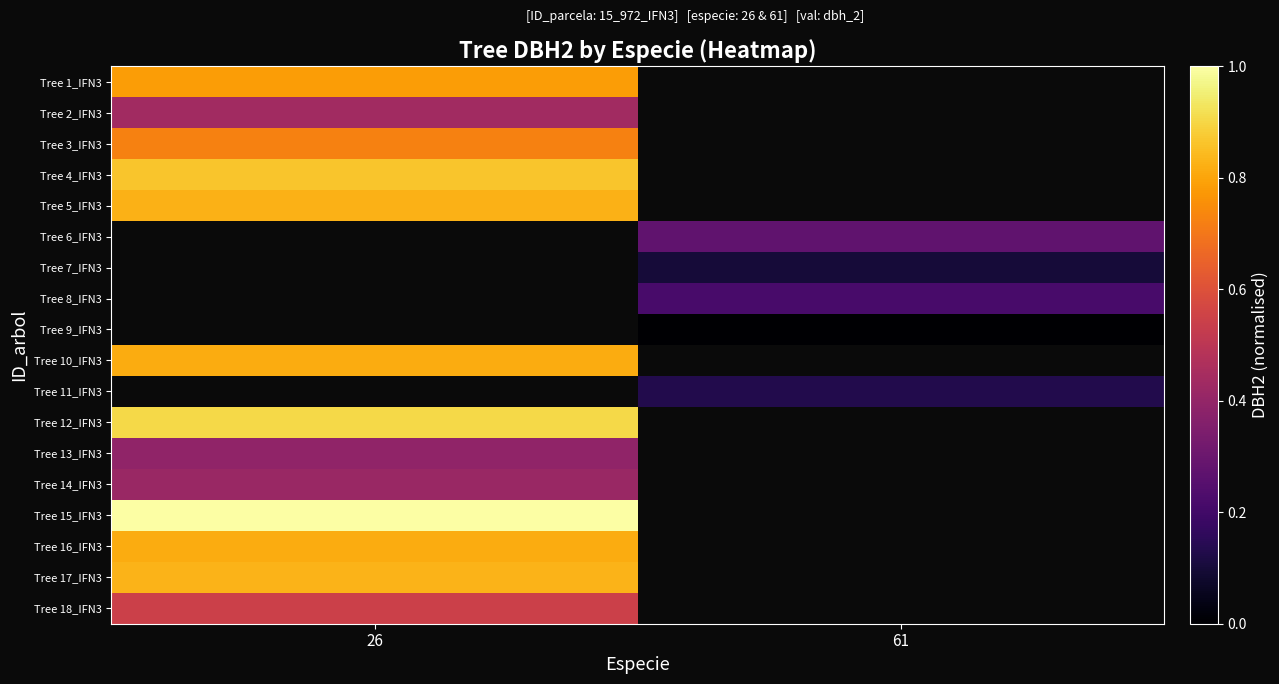

Which category has the highest value across all series?

26